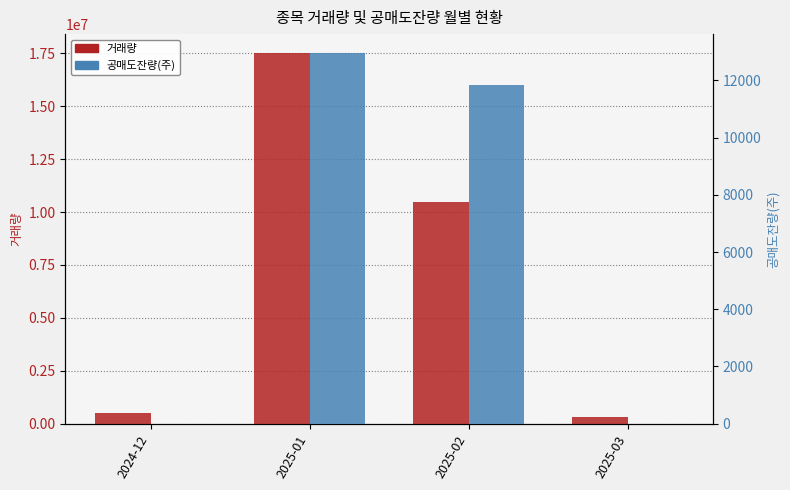

How many series are shown in this chart?

2